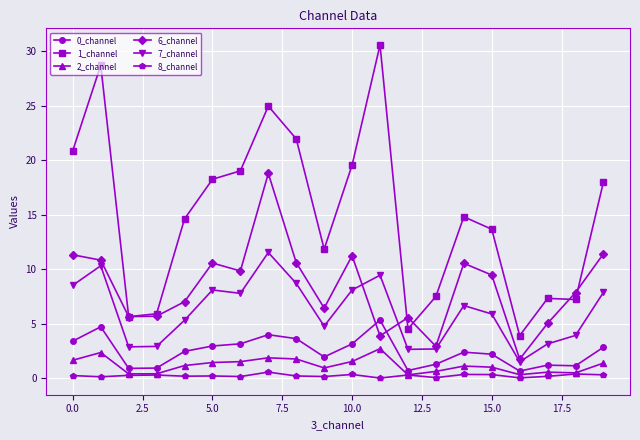

What is the maximum value for 0_channel?

5.3